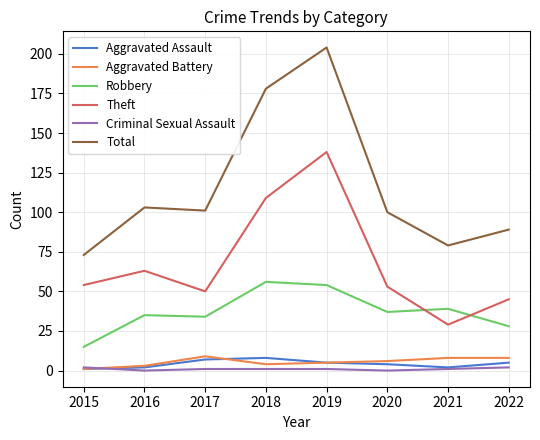

What is the difference between the second highest and minimum values in the Theft series?

80